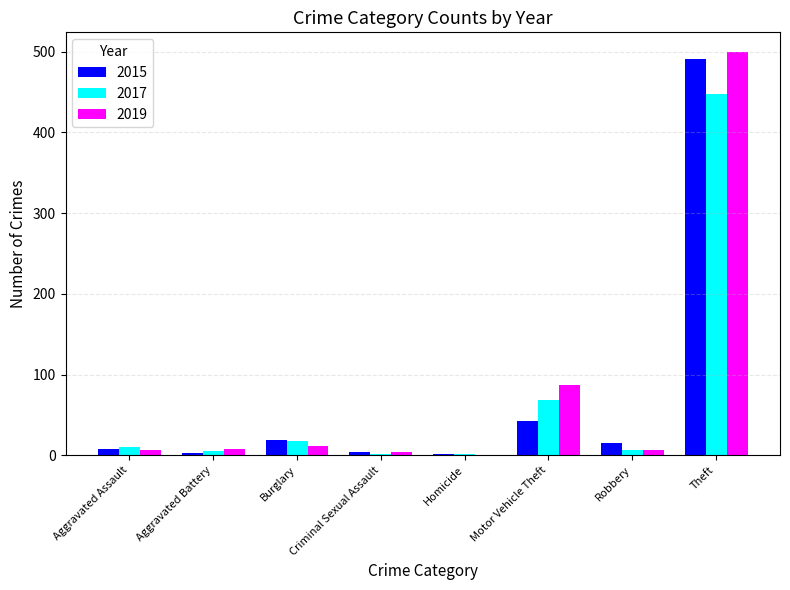

What is the sum of all 2019 values?

623